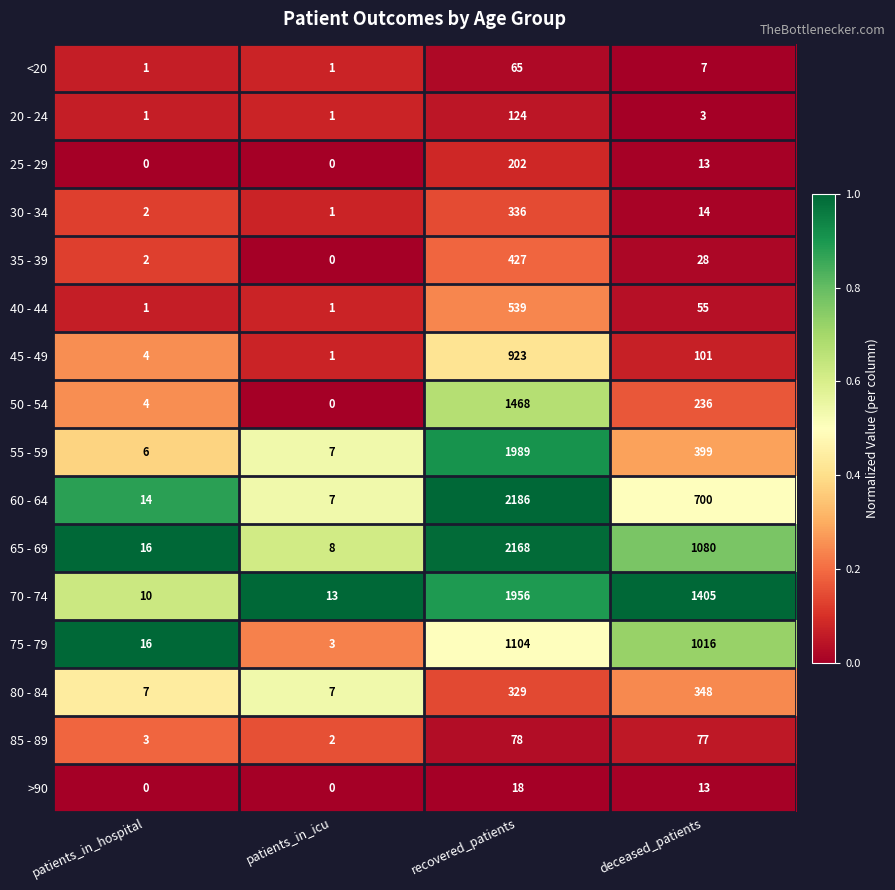

How many >90 values are between 0 and 18?

4